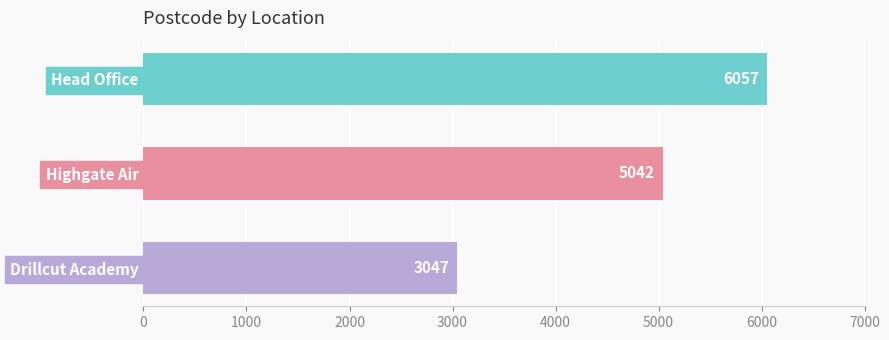

Reading bottom to top, extract all data points from this chart.

Drillcut Academy=3047	Highgate Air=5042	Head Office=6057